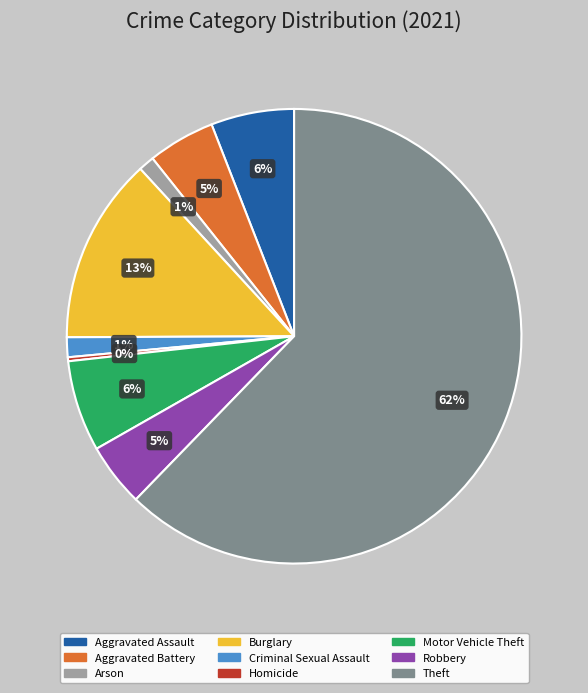

Is it true that Criminal Sexual Assault is 1% of the pie?

True